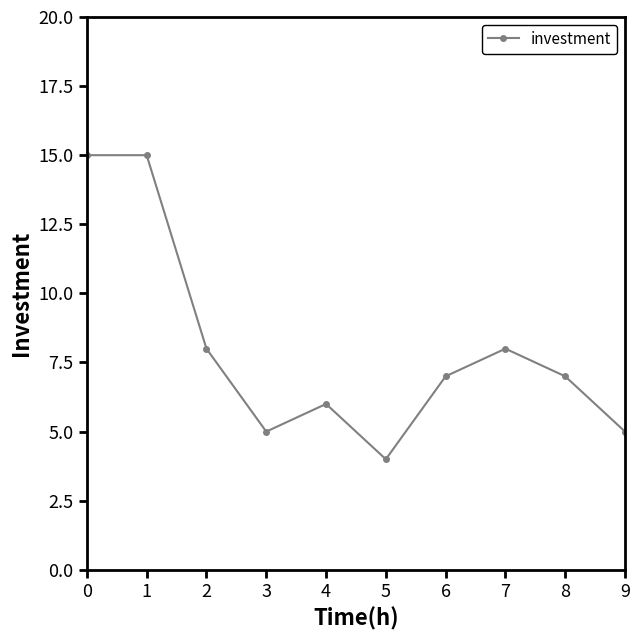

How many interior local valleys (lower than both neighbors) does the data have?

2